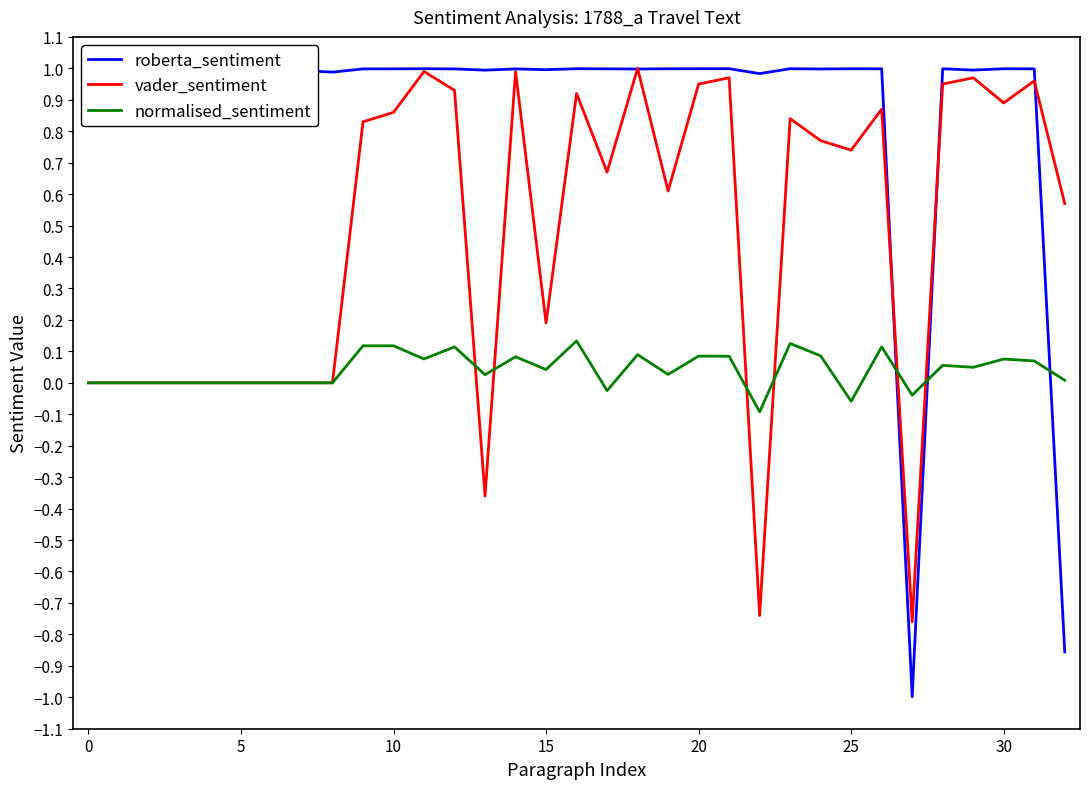

Rank the series by their average value, from highest to lowest.

roberta_sentiment, vader_sentiment, normalised_sentiment